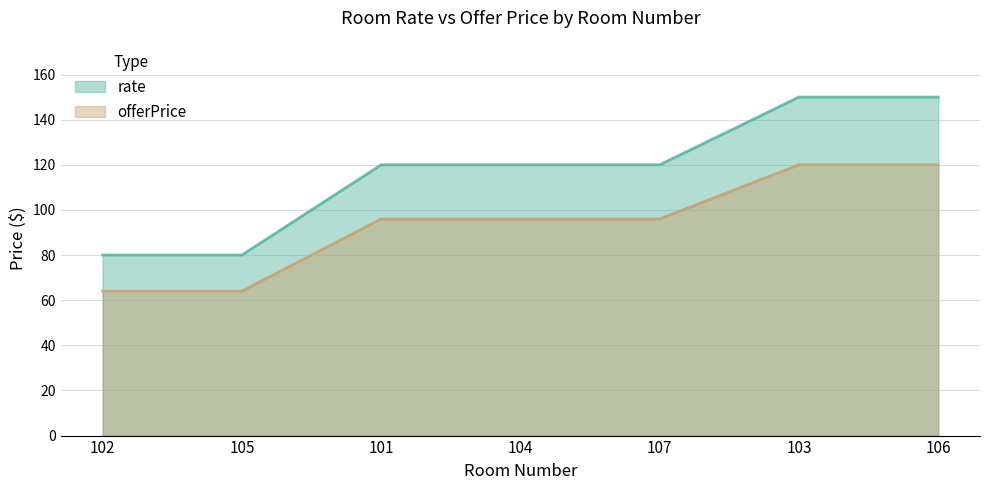

At which label is offerPrice closest to 92?

101